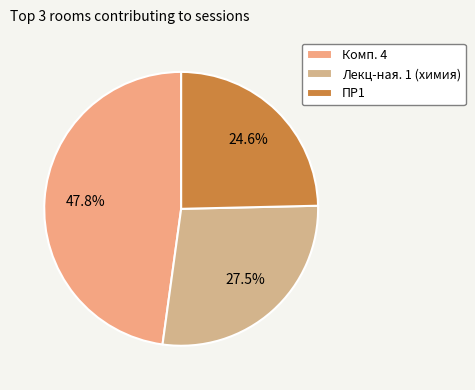

How many slices are in this pie chart?

3